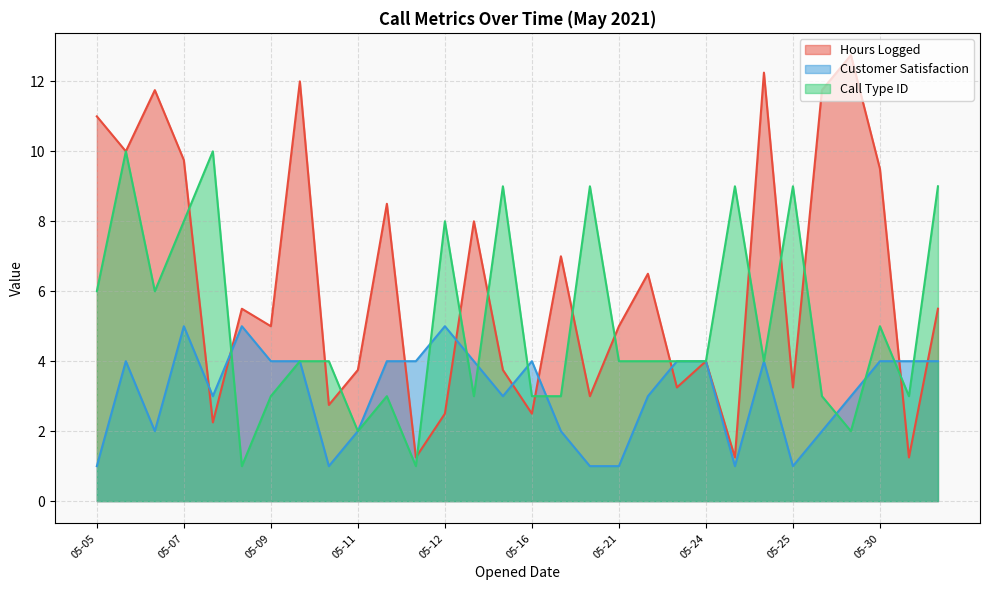

What is the spread (max minus min) of values at 05-07?

4.8